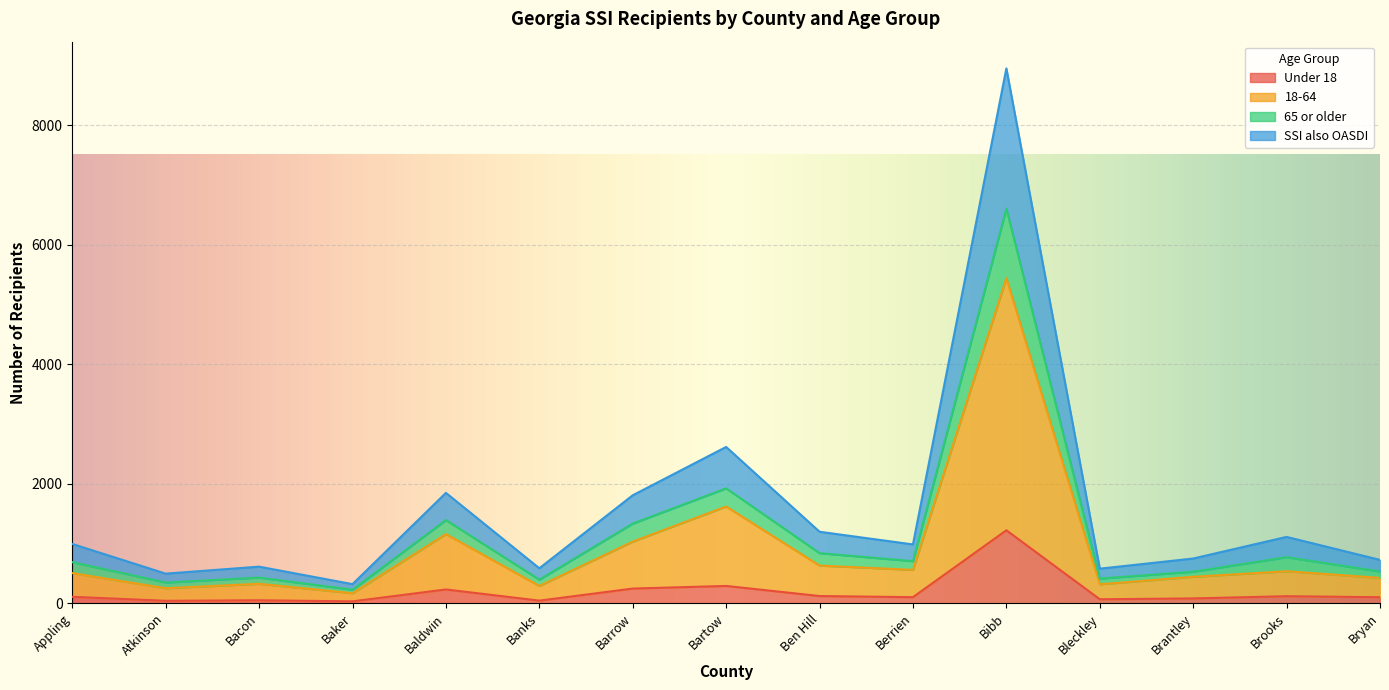

True or false: Under 18 has a value of 1221 at Bibb.

True